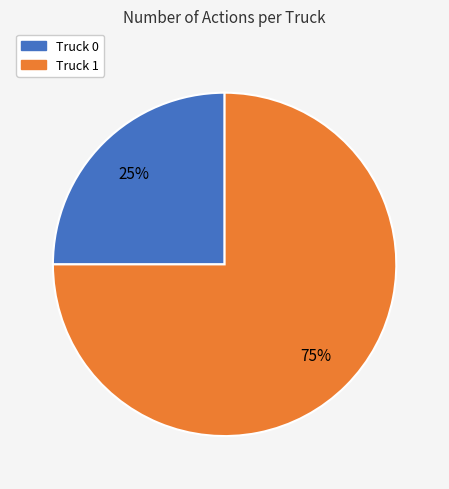

To the nearest percent, what is the combined percentage of Truck 0 and Truck 1?

100%